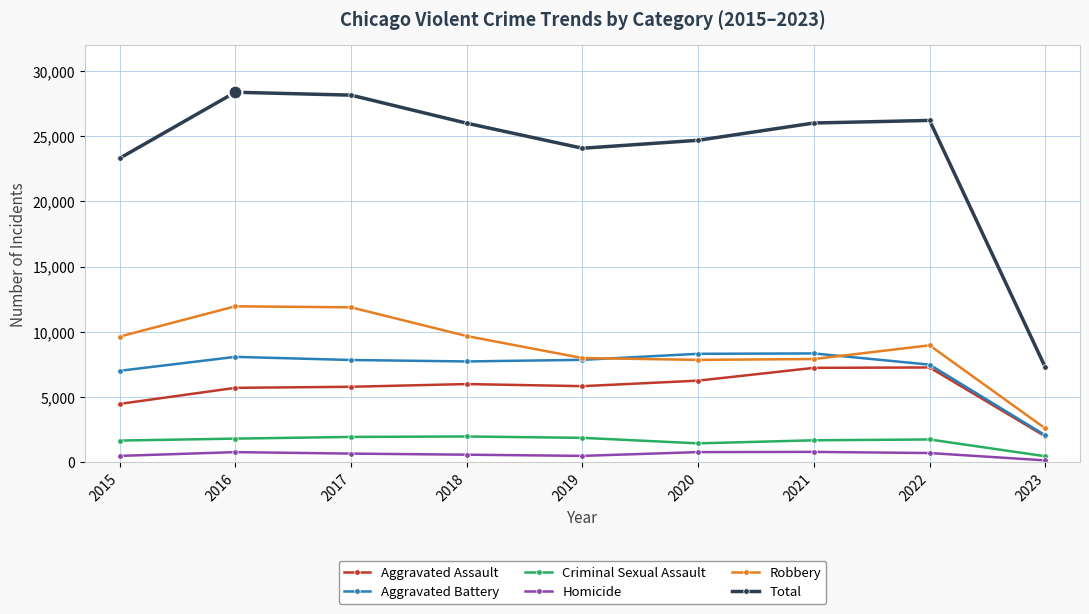

The value of Homicide at 2020 is 787. True or false?

True